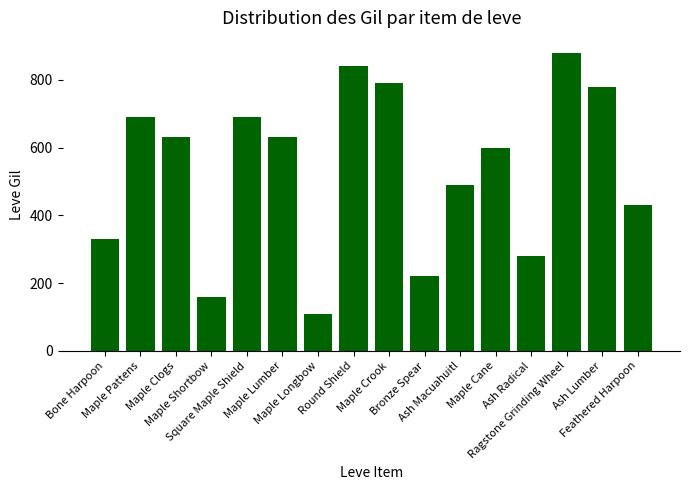

What is the label of the 10th bar from the right?

Maple Longbow